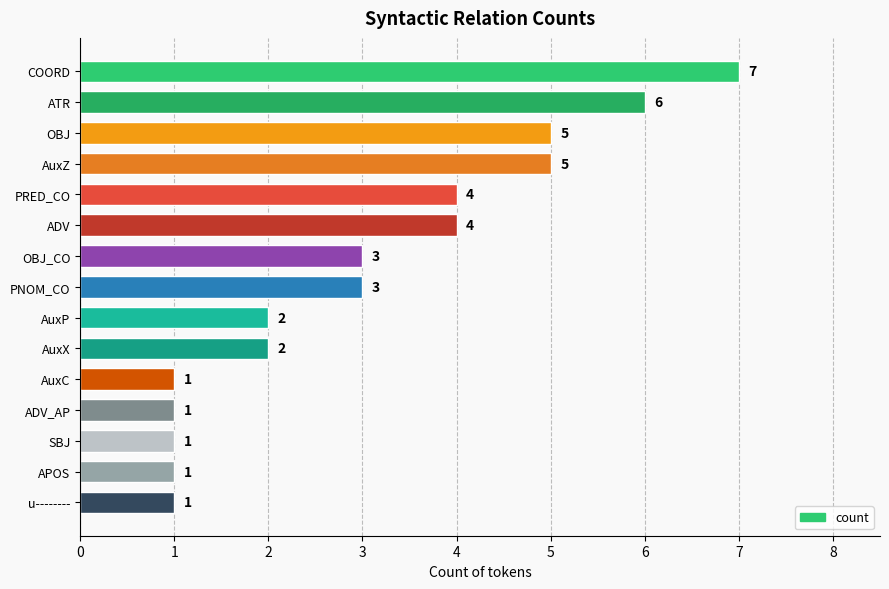

Is it true that the value at PNOM_CO is 4?

False